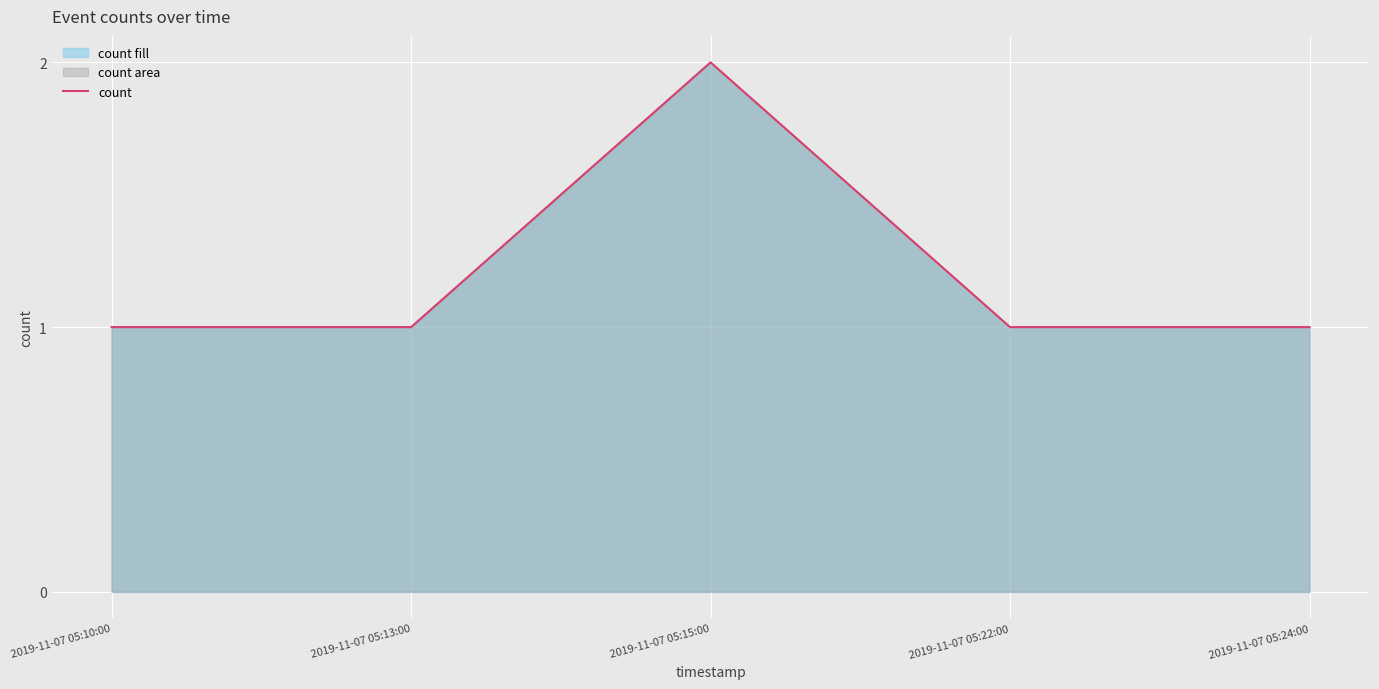

What is the value of the 4th point from the left?

1